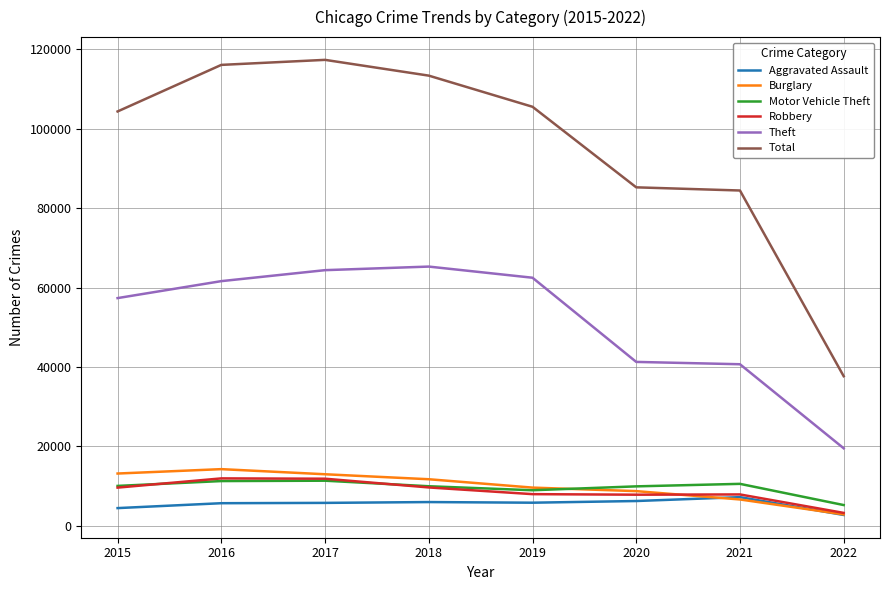

True or false: Theft and Robbery cross at least once.

False